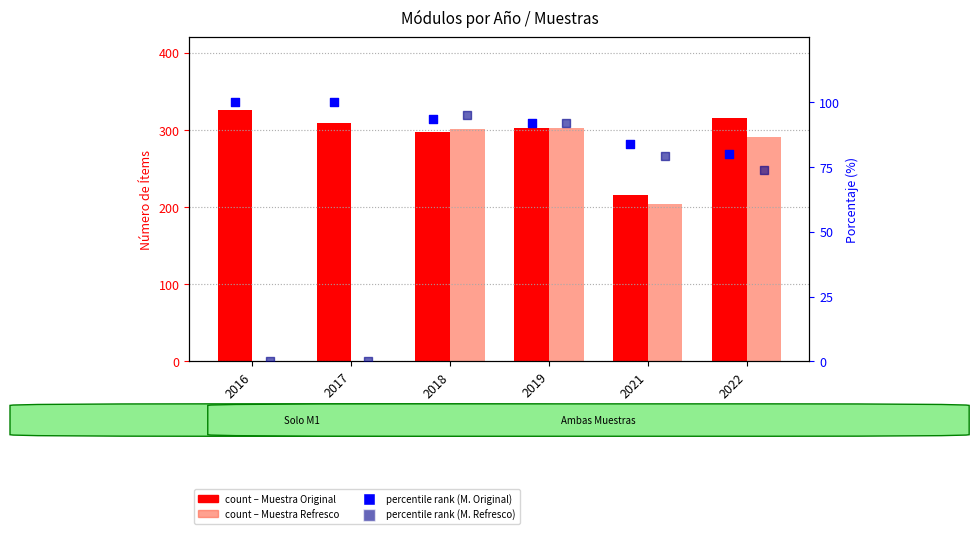

Which series has the largest total across all categories?

Muestra Original